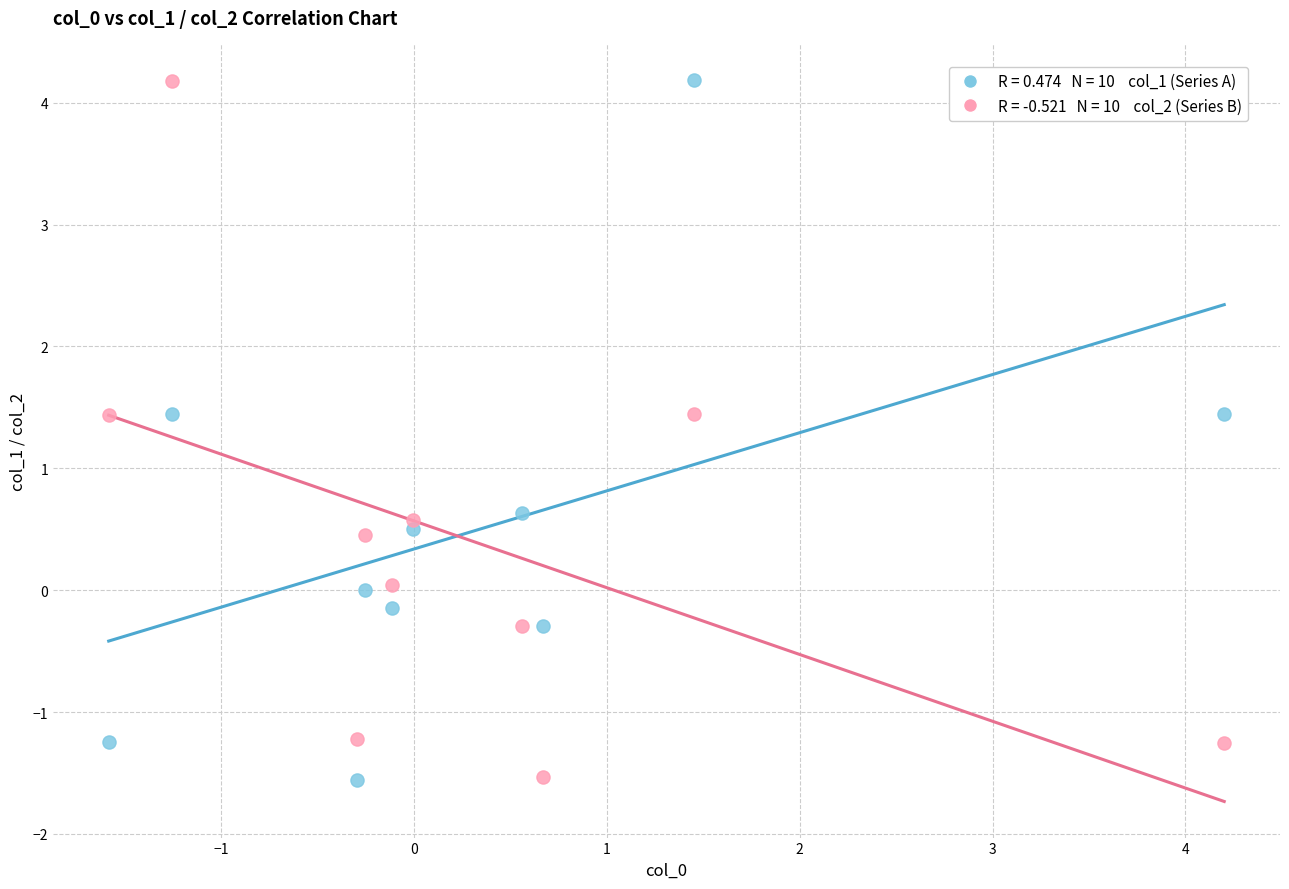

Across all data points, what is the range of X values (max minus min)?

5.8